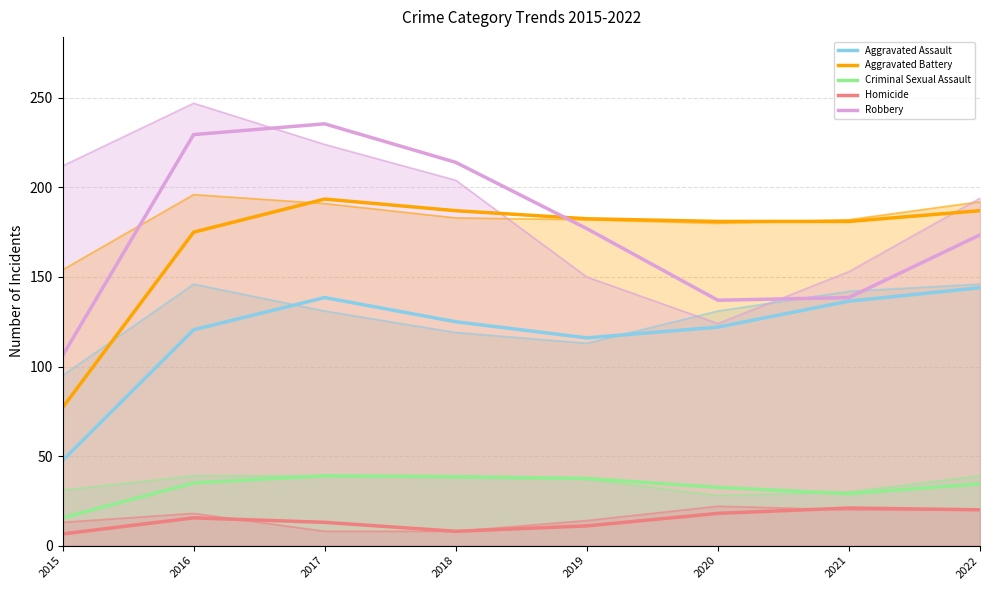

Reading left to right, extract all data points from this chart.

Aggravated Assault: 2015=47.5	2016=120.5	2017=138.5	2018=125.0	2019=116.0	2020=122.0	2021=136.5	2022=144.0
Aggravated Battery: 2015=77.0	2016=175.0	2017=193.5	2018=187.0	2019=182.5	2020=181.0	2021=181.0	2022=187.0
Criminal Sexual Assault: 2015=15.5	2016=35.0	2017=39.0	2018=38.5	2019=37.5	2020=32.5	2021=29.0	2022=34.5
Homicide: 2015=6.5	2016=15.5	2017=13.0	2018=8.0	2019=11.0	2020=18.0	2021=21.0	2022=20.0
Robbery: 2015=106.0	2016=229.5	2017=235.5	2018=214.0	2019=177.0	2020=137.0	2021=138.5	2022=173.5